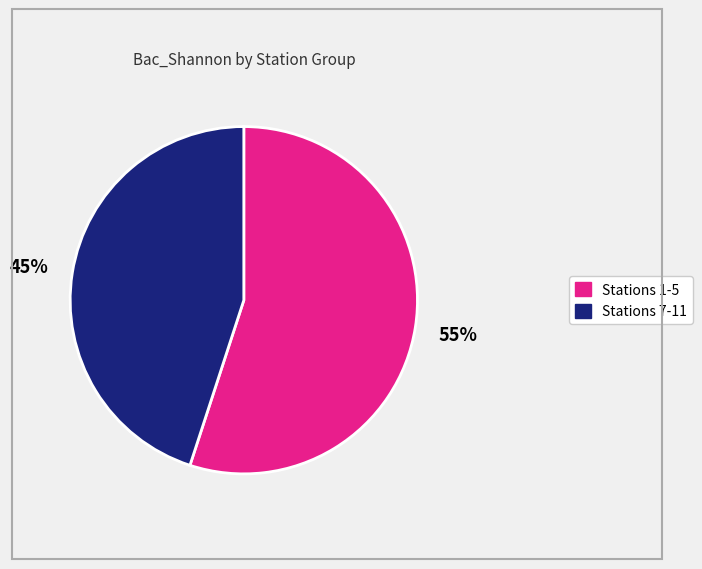

To the nearest percent, what is the difference between the largest and smallest slice percentages?

10%